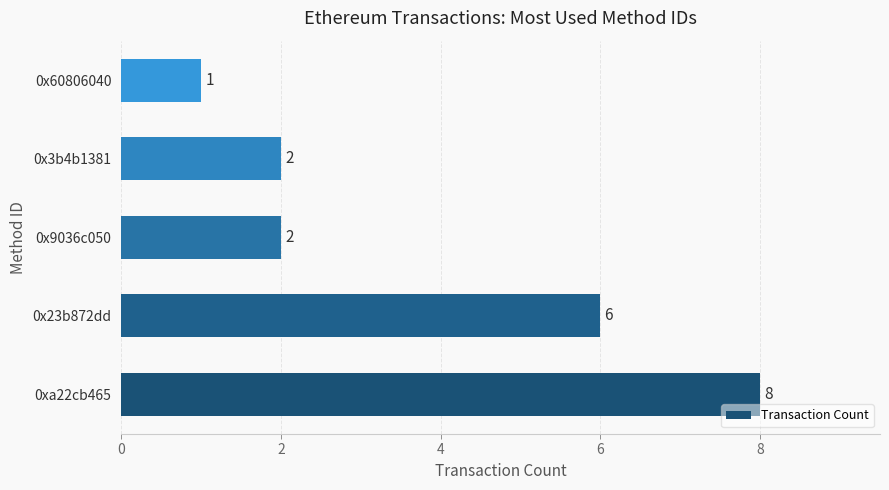

Are the bars grouped side by side (vs. stacked)?

No